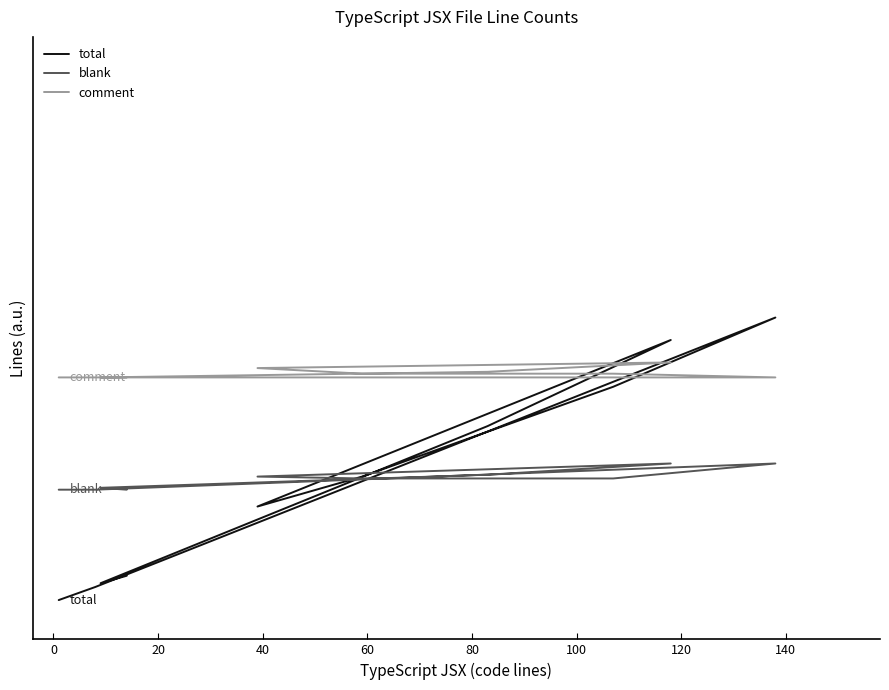

The total series shows 259 at 120. True or false?

False